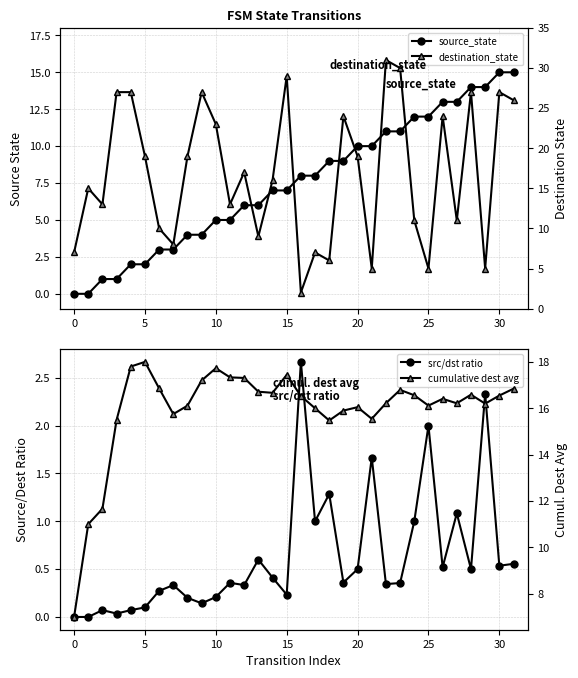

List the series in order of their peak value, highest first.

destination_state, cumulative dest avg, source_state, src/dst ratio